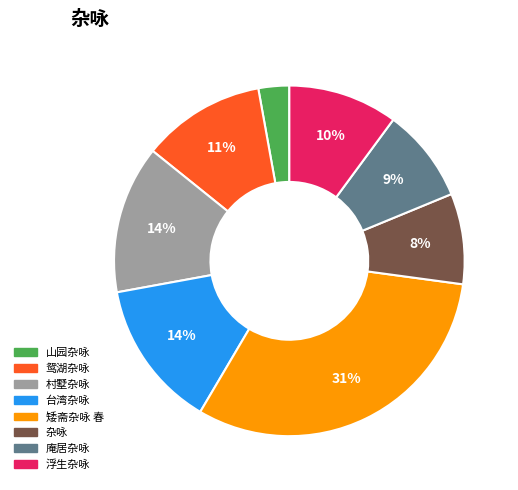

Is there any slice that represents more than half of the pie?

No